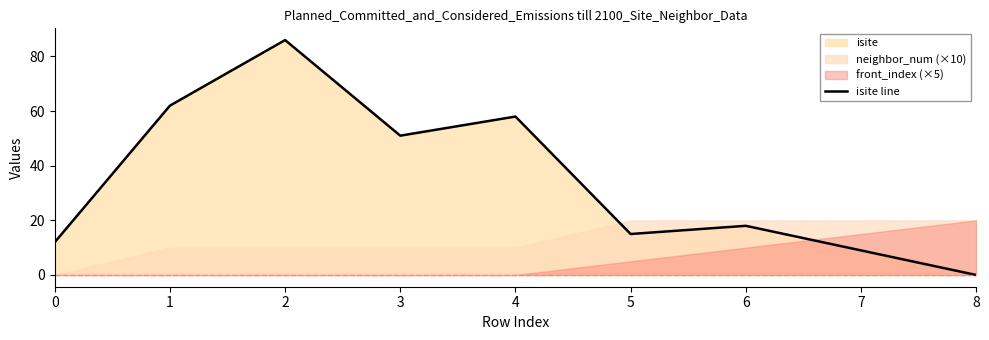

What is the difference between the values at 4 and 0?

46